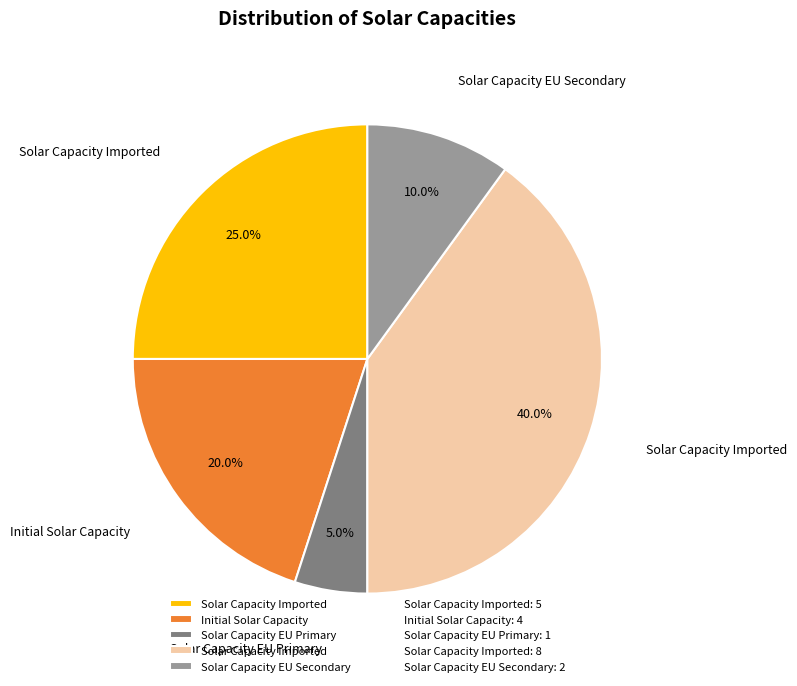

Does any single category account for the majority?

No